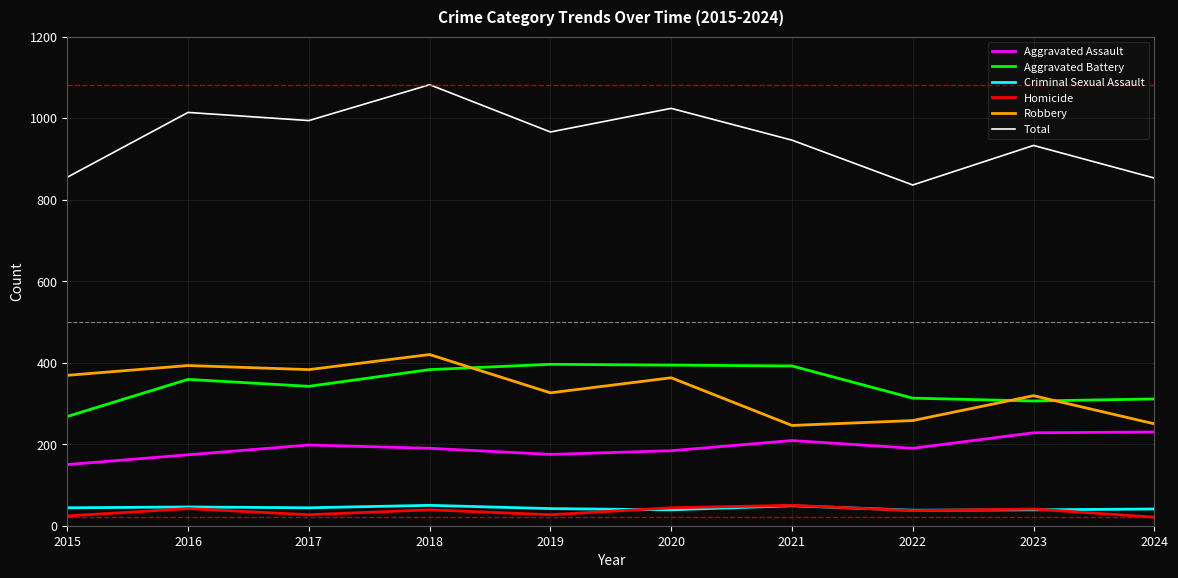

Which series has the largest range (max minus min)?

Total